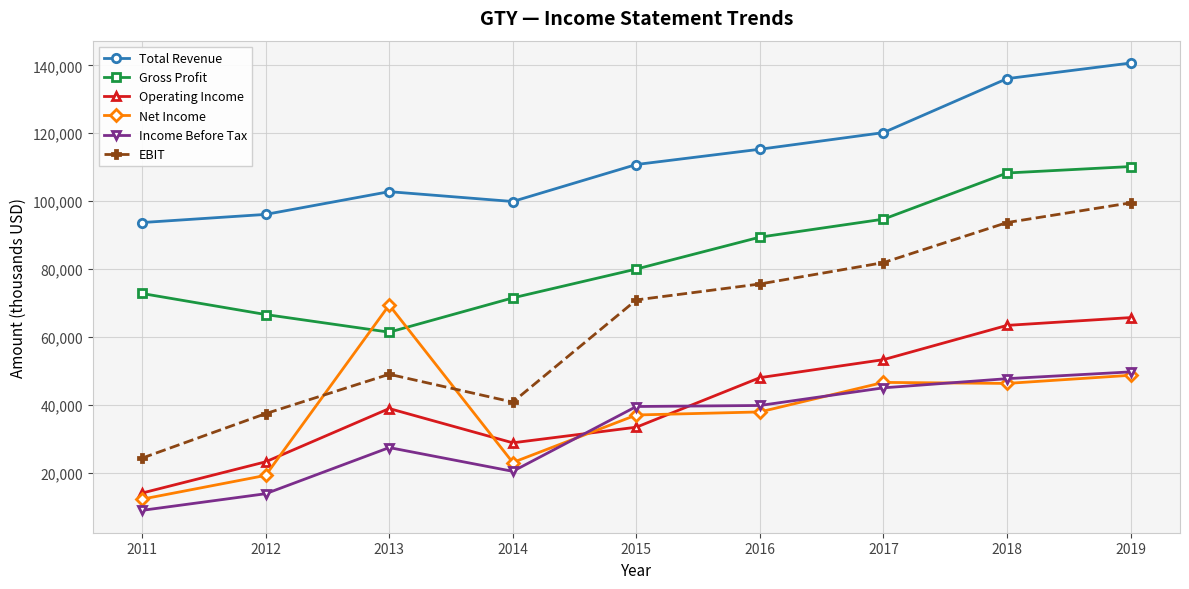

Which category has the lowest value in the Operating Income series?

2011